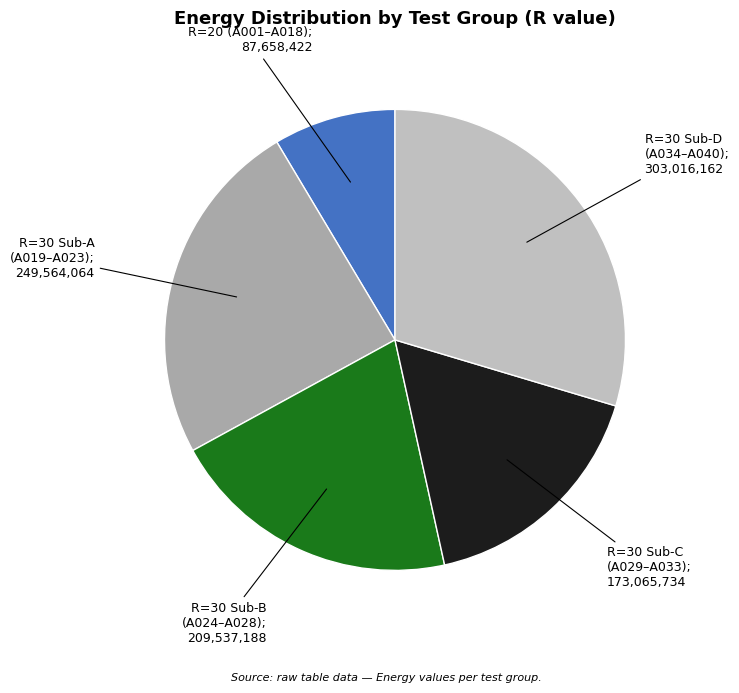

Does any single category account for the majority?

No